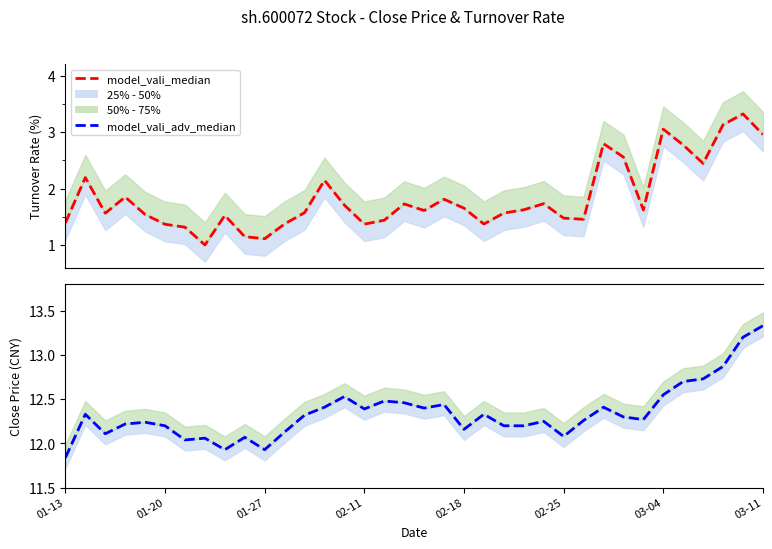

True or false: model_vali_median has more than 1 interior local peaks.

True